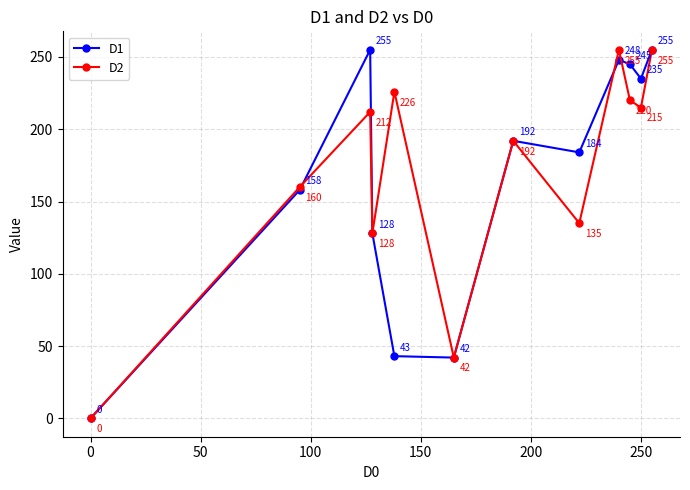

At how many categories does at least one series exceed 221?

6